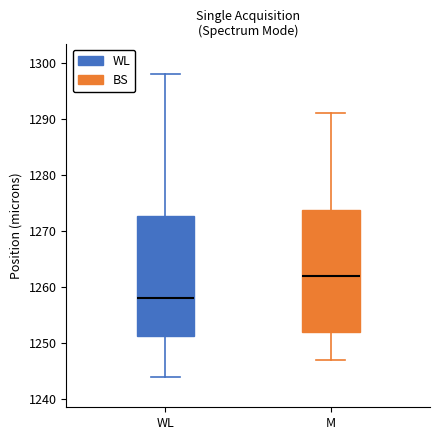

Reading left to right, read every box against the y-axis: the position of its median line, the range the box covers, and the ends of its whiskers. The values are not printed on the chart, so give them approximately, as read against the axis.

WL: median 1258, box 1251 to 1273, whiskers 1244 to 1298
M: median 1262, box 1252 to 1274, whiskers 1247 to 1291